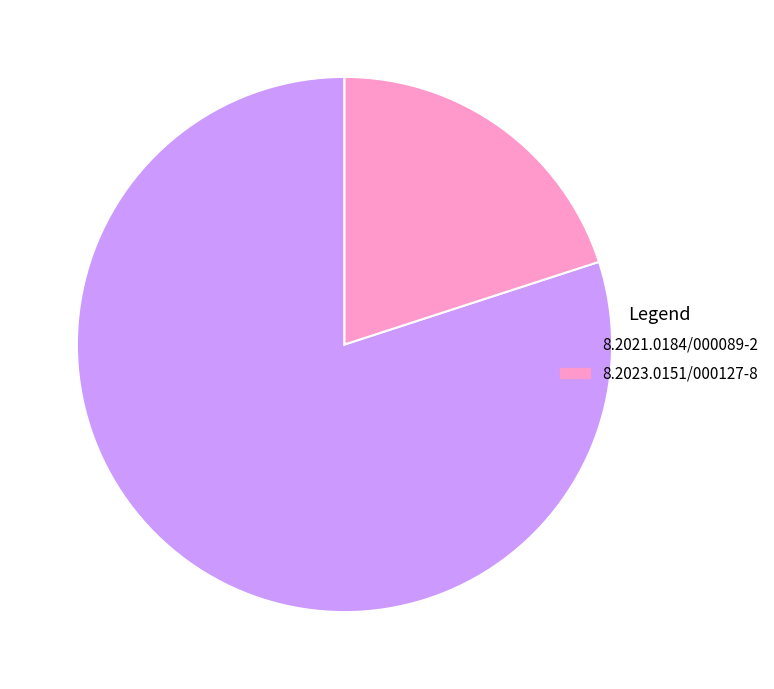

Which category has the smallest portion of the pie?

8.2023.0151/000127-8